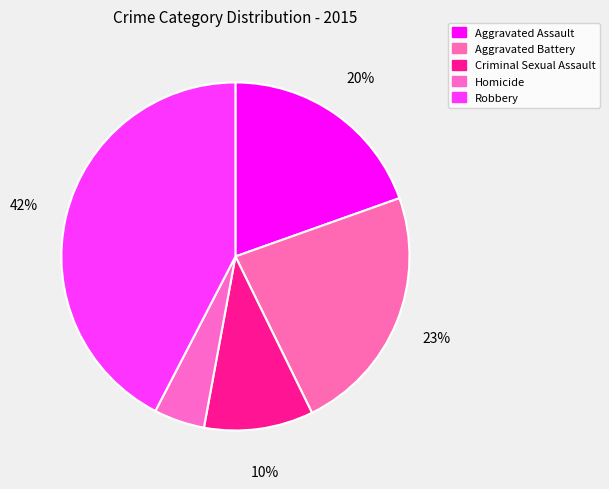

Which slice is the smallest?

Homicide